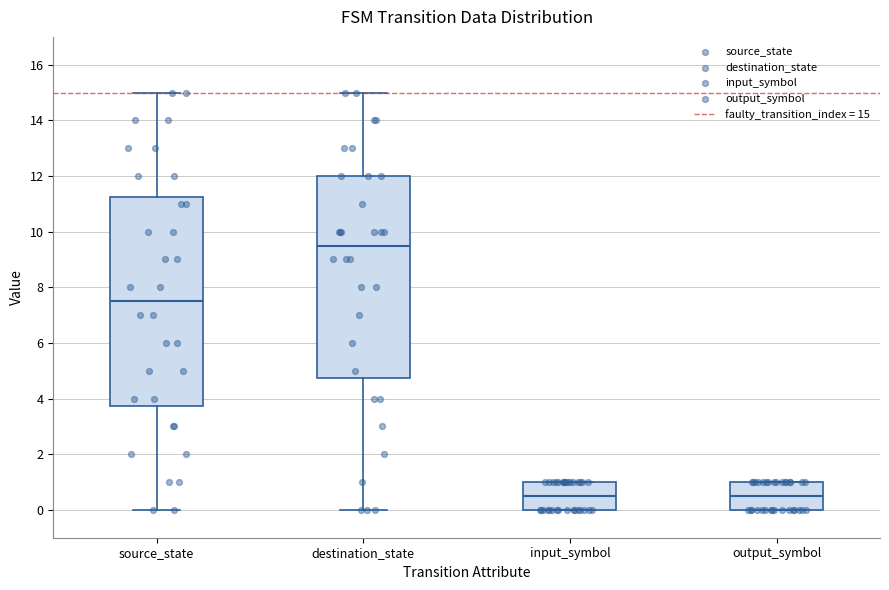

Which box is the tallest, from its lower edge to its upper edge?

source_state